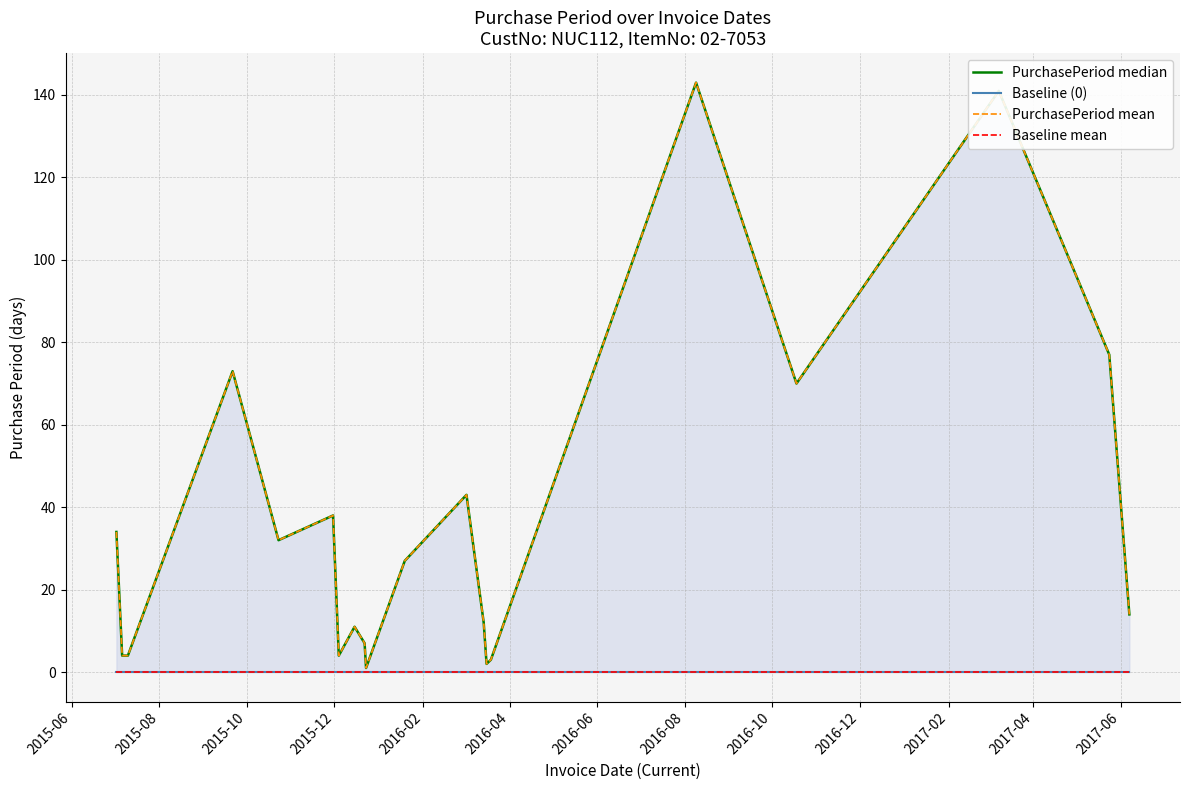

True or false: PurchasePeriod mean and Baseline mean intersect in this chart.

False